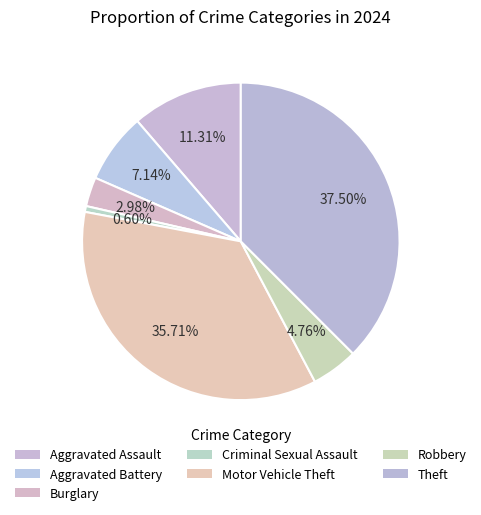

Between Aggravated Battery and Robbery, which is larger?

Aggravated Battery